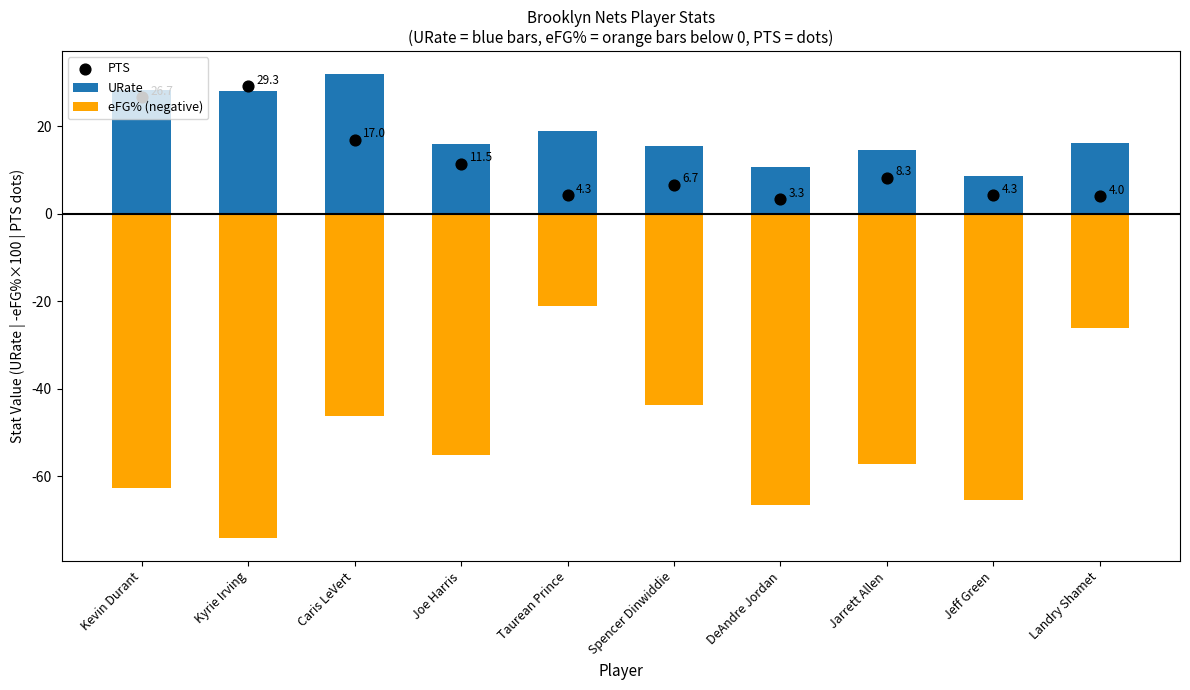

Which series has the largest total across all categories?

URate